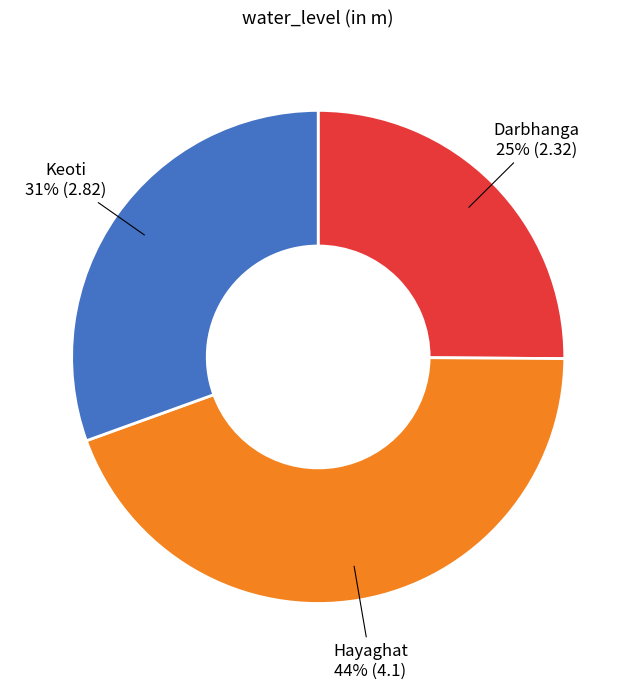

Approximately how many times larger is the value at Keoti compared to Hayaghat?

0.7